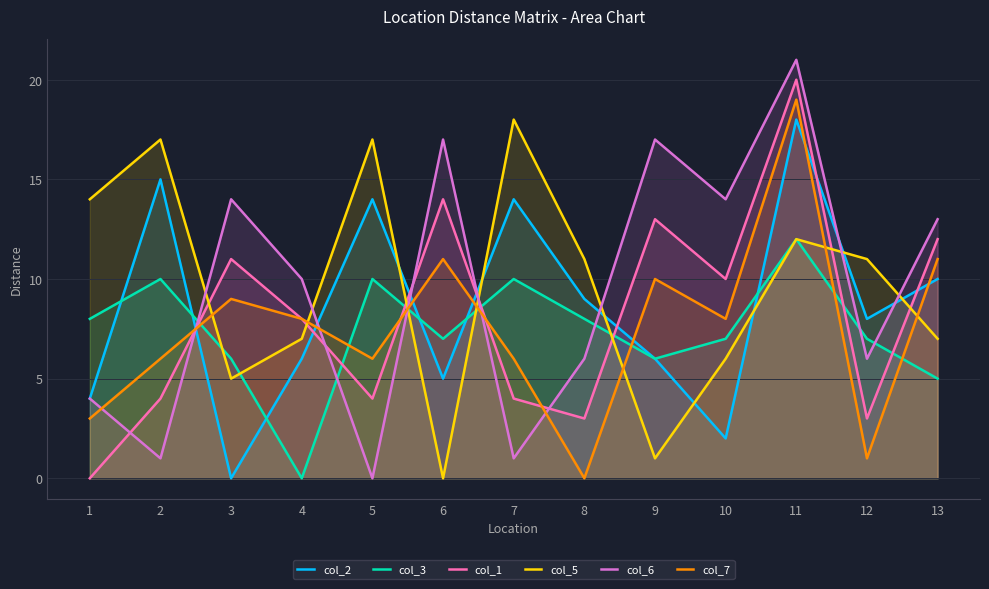

Does the chart display data point markers on the line(s)?

No